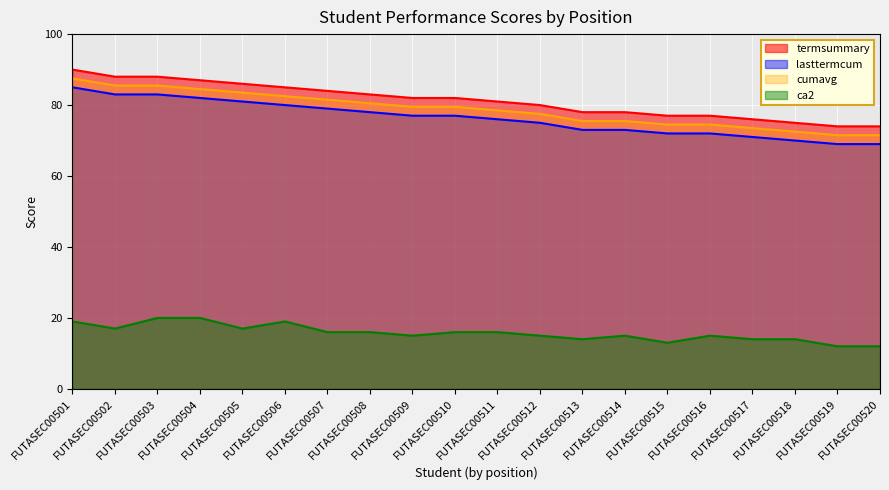

Reading left to right, list all the values displayed in this chart.

termsummary: 90.0	88.0	88.0	87.0	86.0	85.0	84.0	83.0	82.0	82.0	81.0	80.0	78.0	78.0	77.0	77.0	76.0	75.0	74.0	74.0
lasttermcum: 85.0	83.0	83.0	82.0	81.0	80.0	79.0	78.0	77.0	77.0	76.0	75.0	73.0	73.0	72.0	72.0	71.0	70.0	69.0	69.0
cumavg: 87.5	85.5	85.5	84.5	83.5	82.5	81.5	80.5	79.5	79.5	78.5	77.5	75.5	75.5	74.5	74.5	73.5	72.5	71.5	71.5
ca2: 19.0	17.0	20.0	20.0	17.0	19.0	16.0	16.0	15.0	16.0	16.0	15.0	14.0	15.0	13.0	15.0	14.0	14.0	12.0	12.0